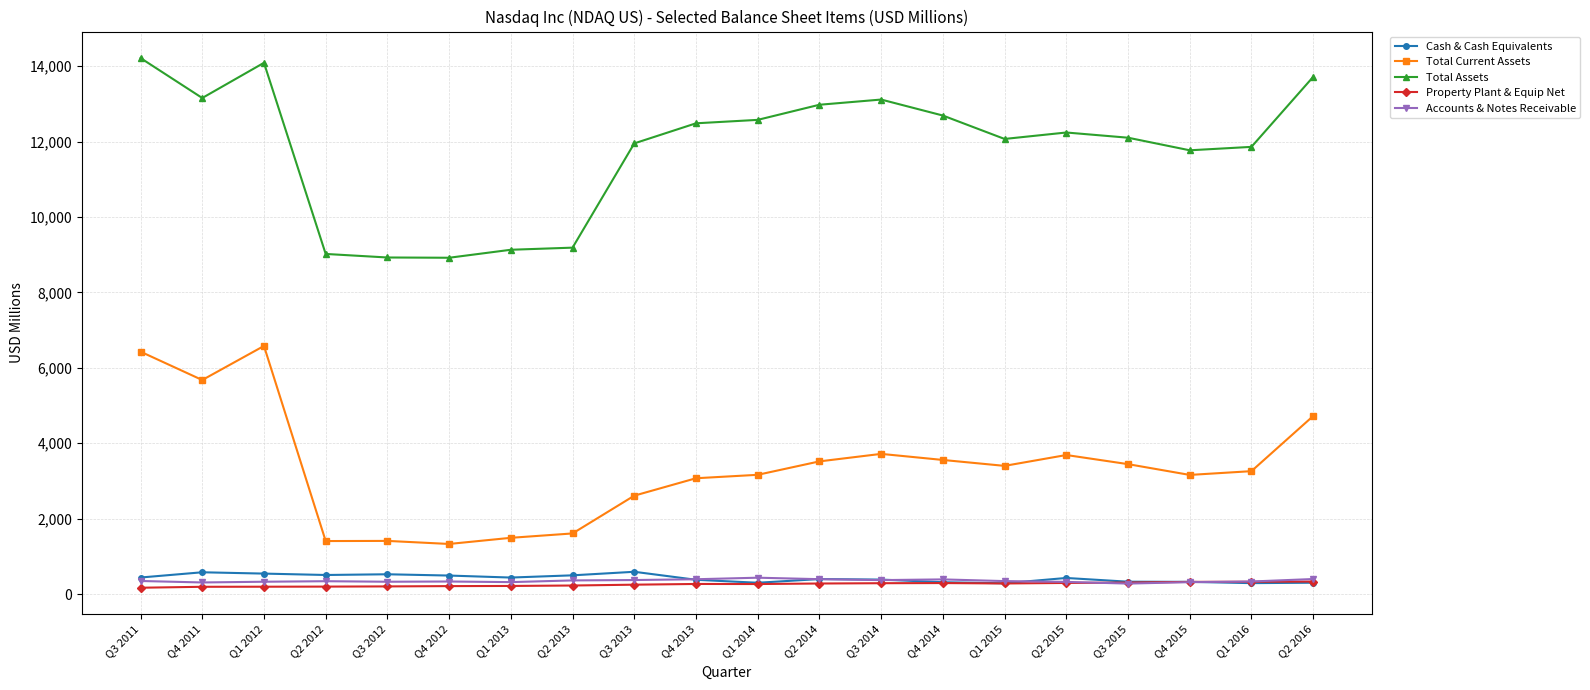

What is the difference between the Total Assets values at Q4 2011 and Q1 2012?

934